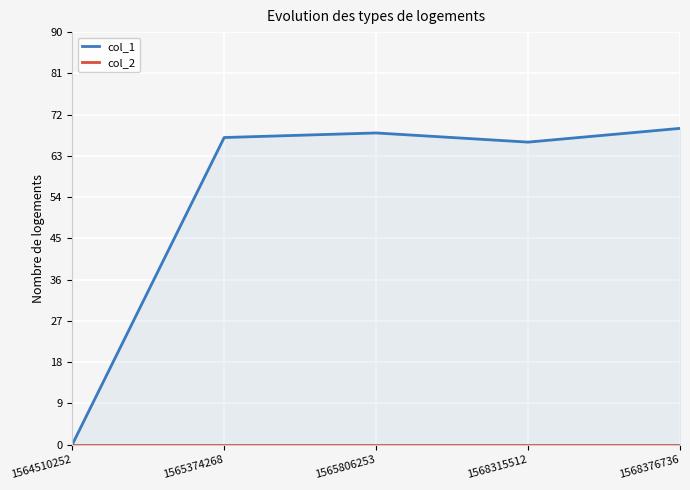

At which label is col_1 closest to 34?

1568315512